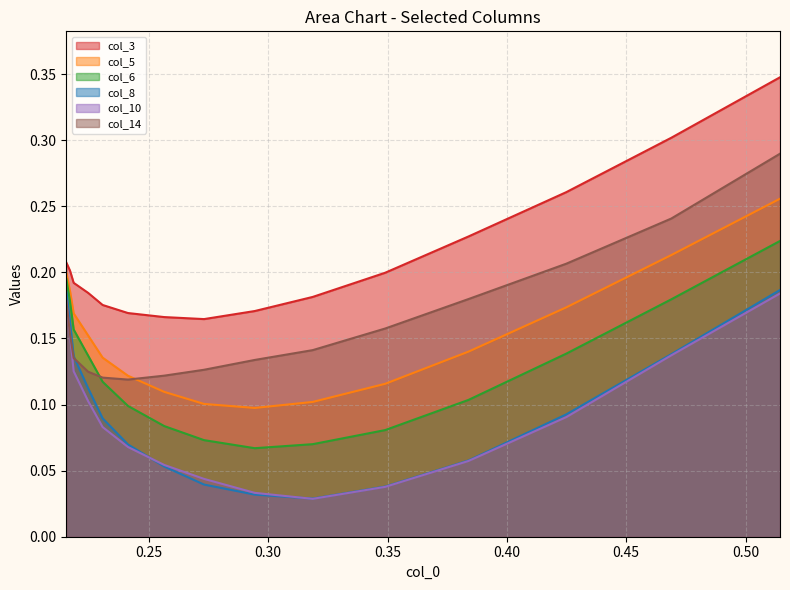

What is the maximum value for col_3?

0.3